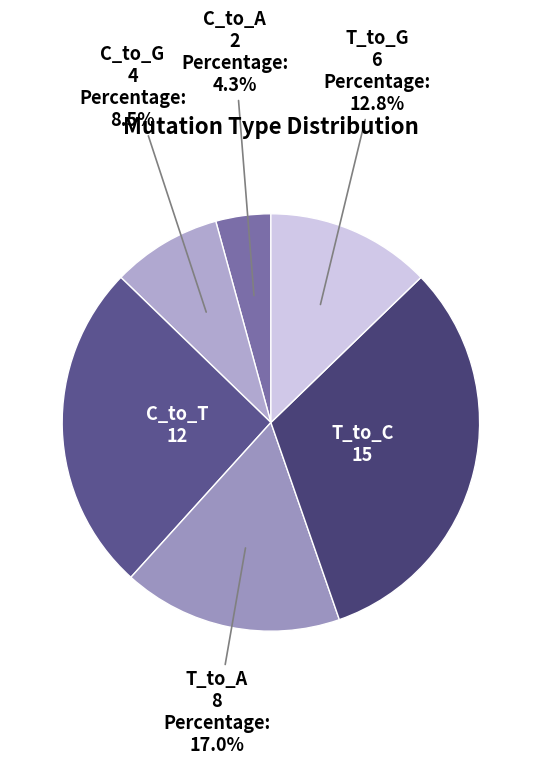

Combined, do C_to_G and C_to_A account for over 50%?

No